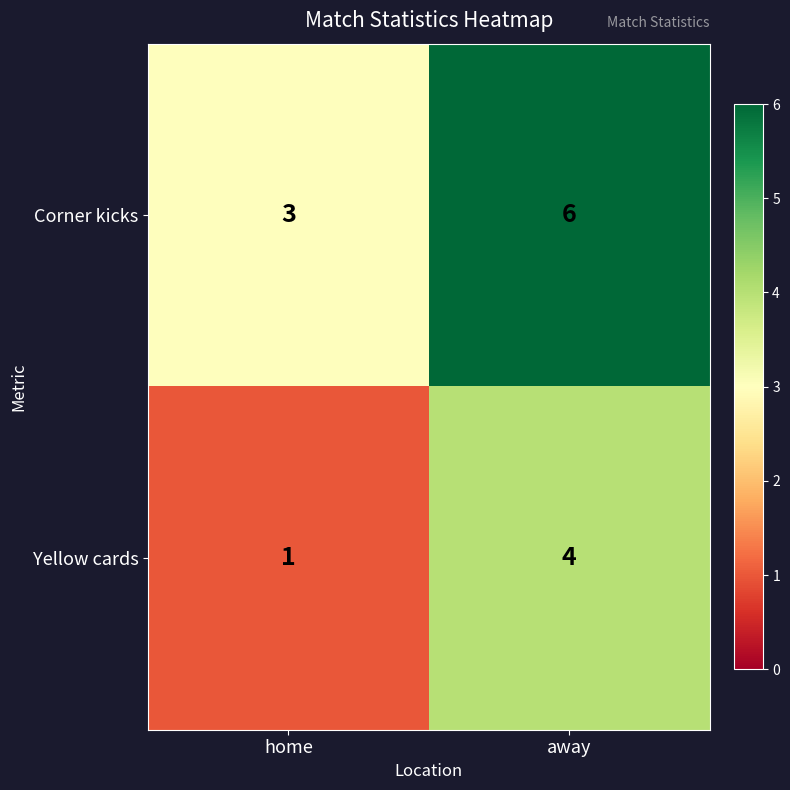

Rank the series by their maximum value, from highest to lowest.

Corner kicks, Yellow cards